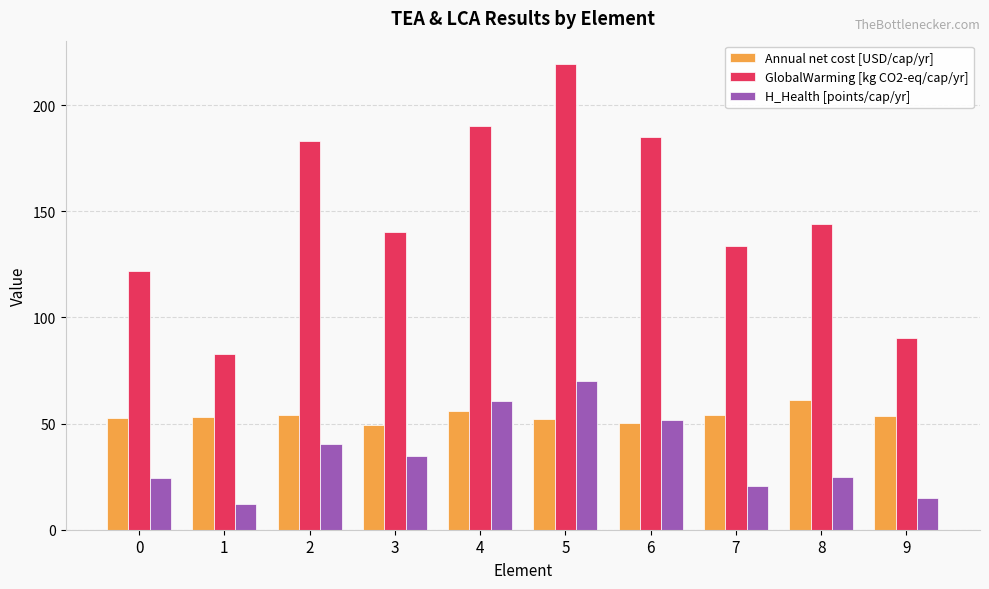

What is the sum of all GlobalWarming [kg CO2-eq/cap/yr] values?

1490.6